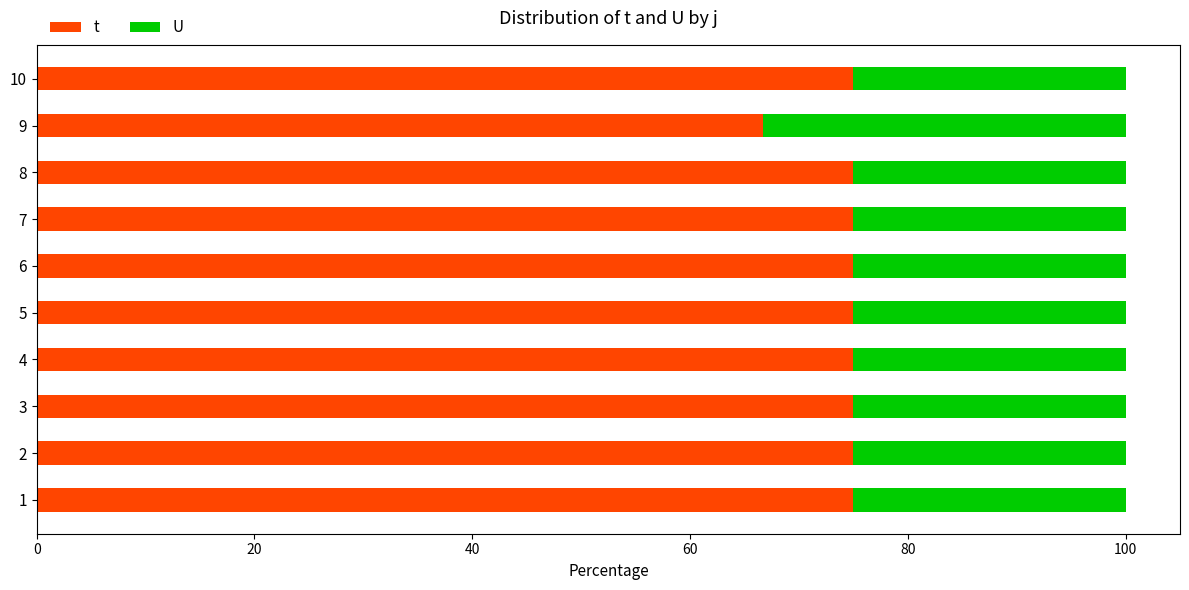

At how many categories does at least one series exceed 29?

10